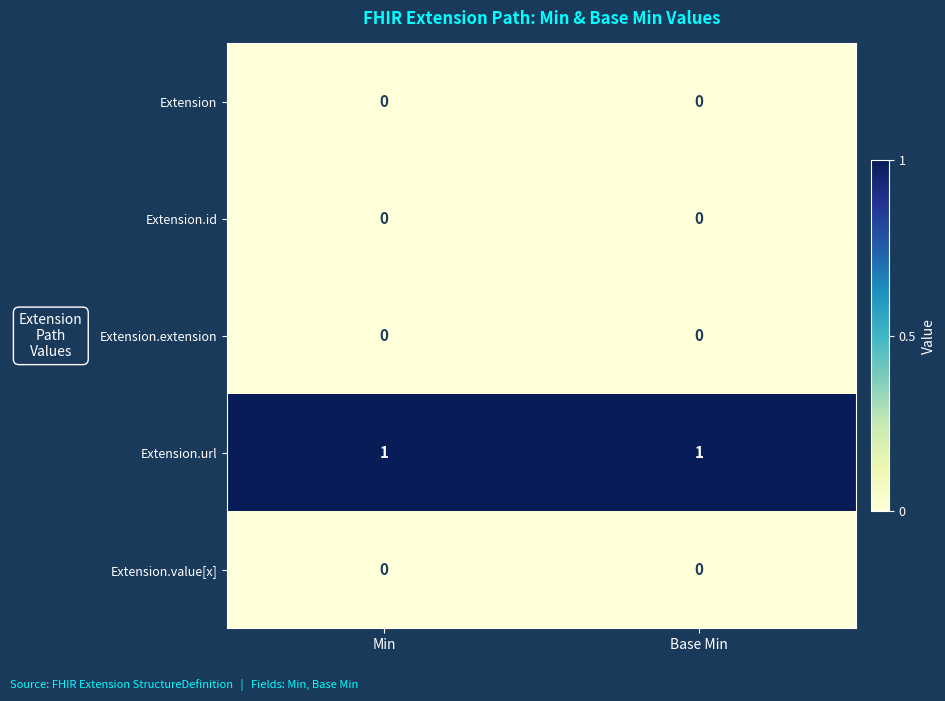

The value of Extension.url at Min is 0. True or false?

False